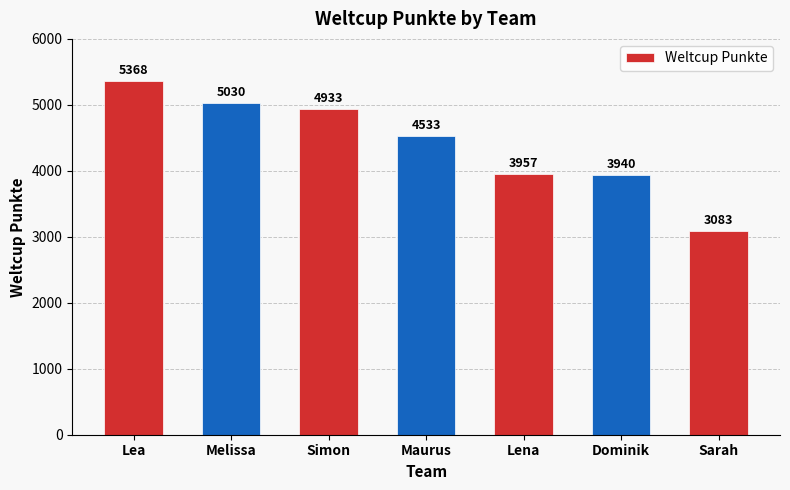

Rank the categories by value from highest to lowest.

Lea, Melissa, Simon, Maurus, Lena, Dominik, Sarah